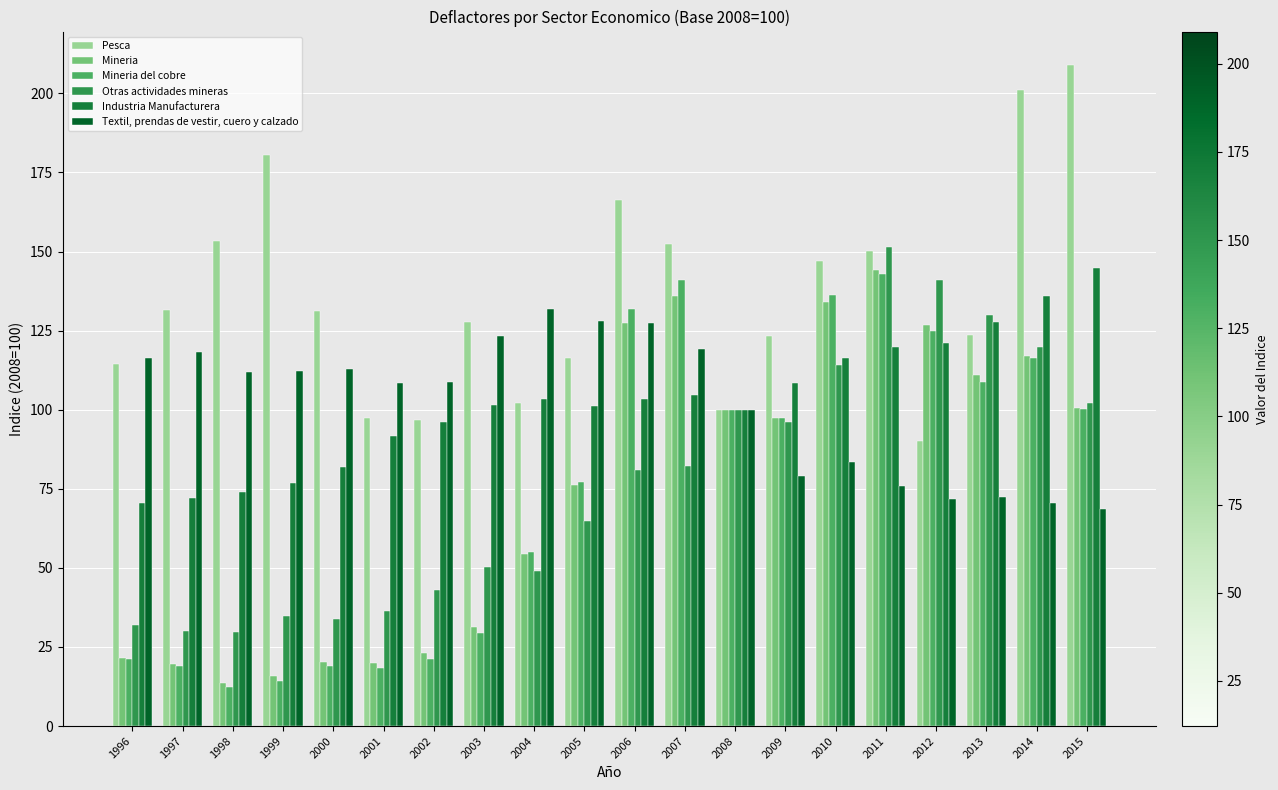

Which series has the largest range (max minus min)?

Mineria del cobre